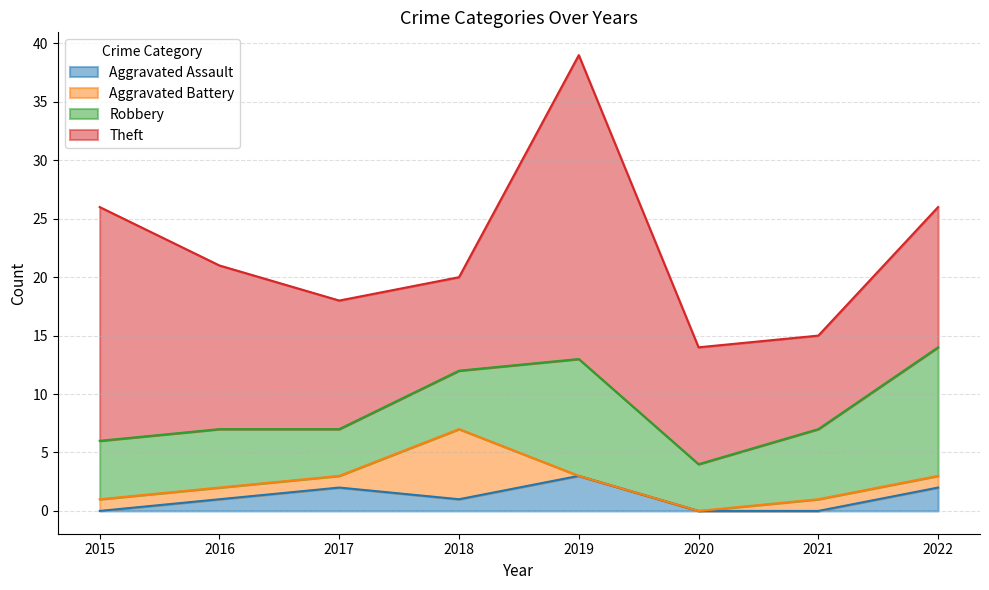

What is the average value of the Robbery series?

6